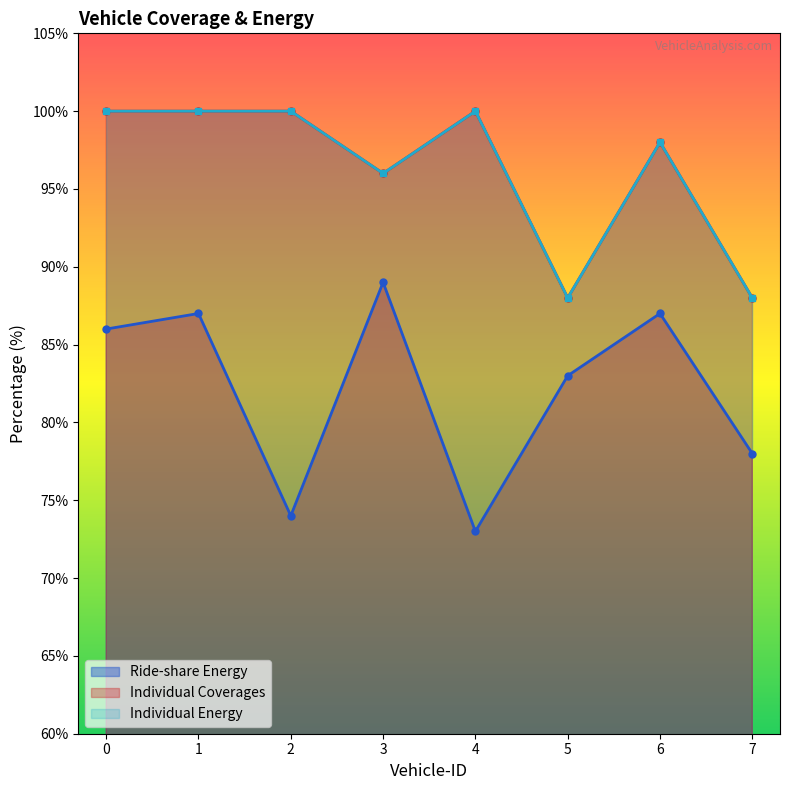

What are all the series names shown in the legend?

Individual Coverages, Ride-share Energy, Individual Energy